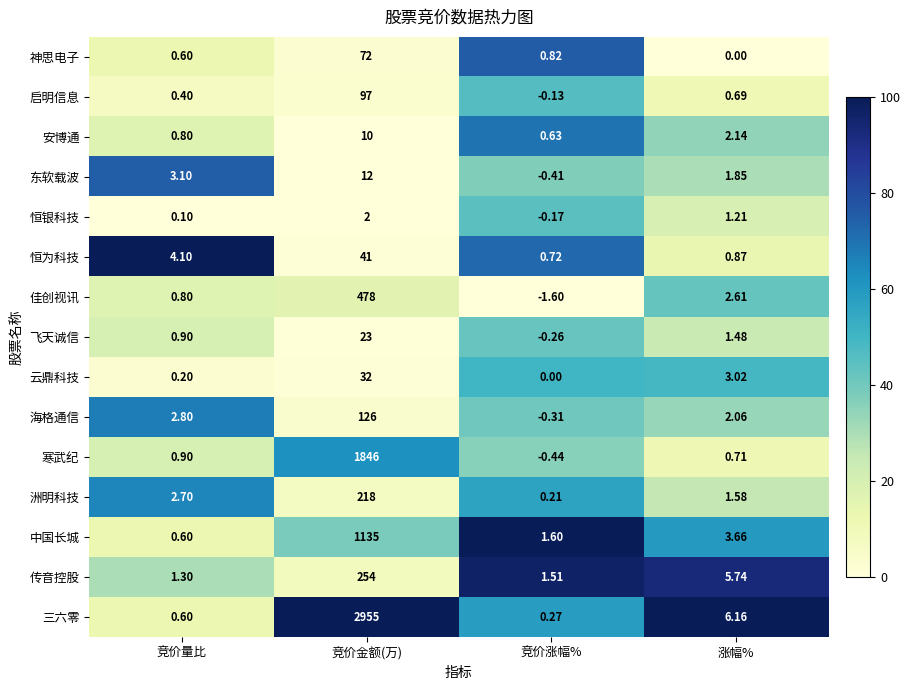

Where does the 恒为科技 series first go above 4?

竞价量比